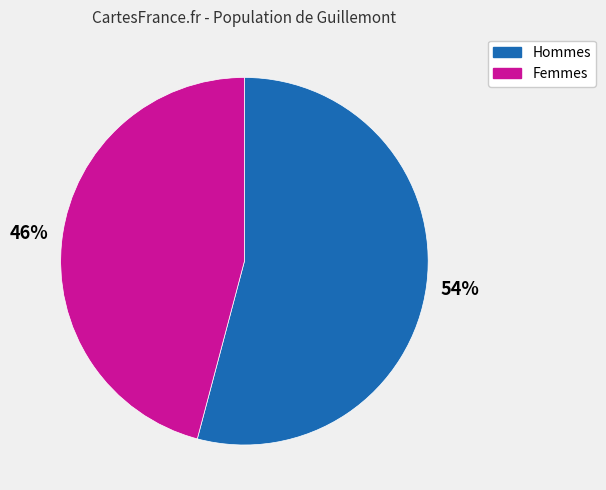

Is there any slice that represents more than half of the pie?

Yes